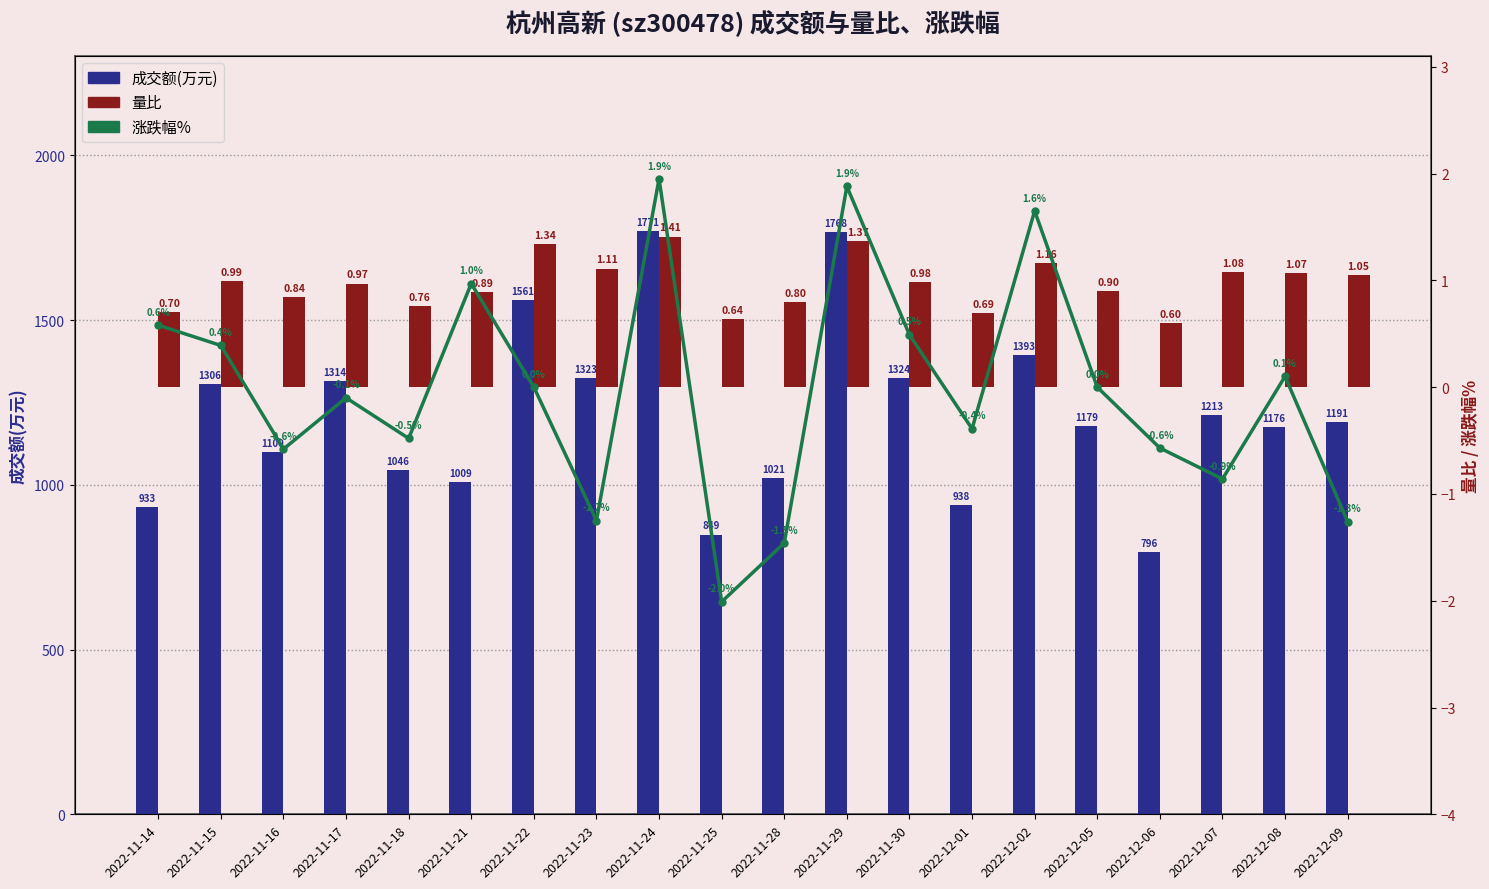

What are all the series names shown in the legend?

成交额(万元), 涨跌幅%, 量比